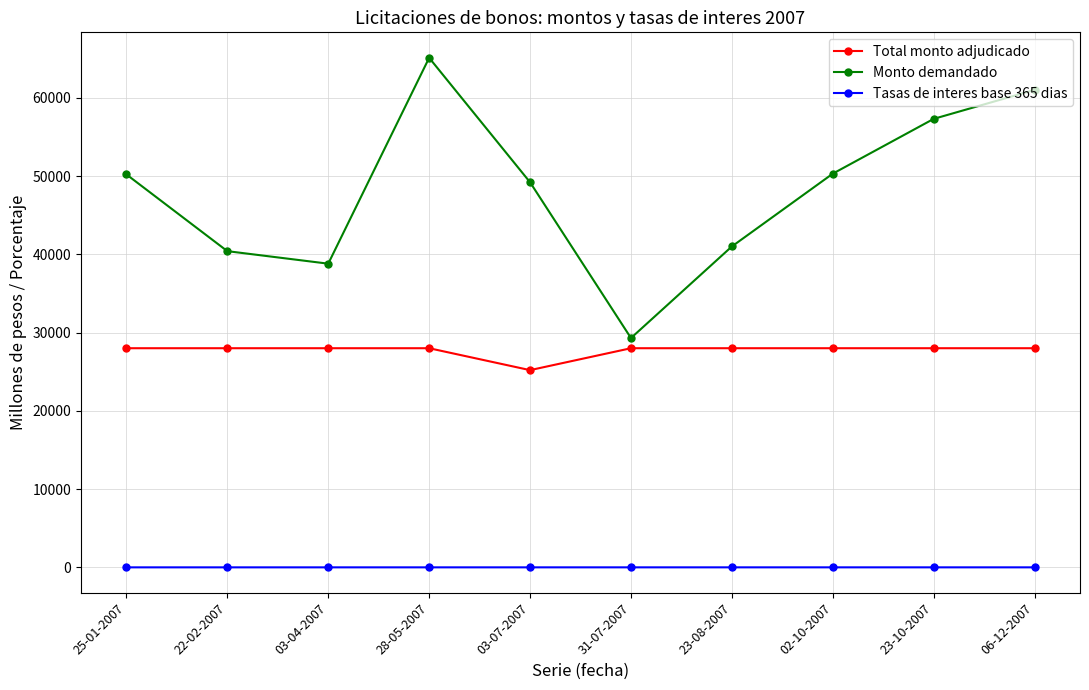

True or false: Tasas de interes base 365 dias and Monto demandado cross at least once.

False